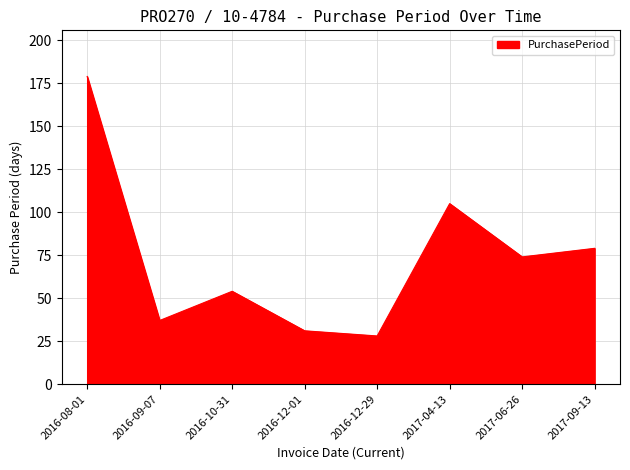

Reading left to right, extract all data points from this chart.

179	37	54	31	28	105	74	79